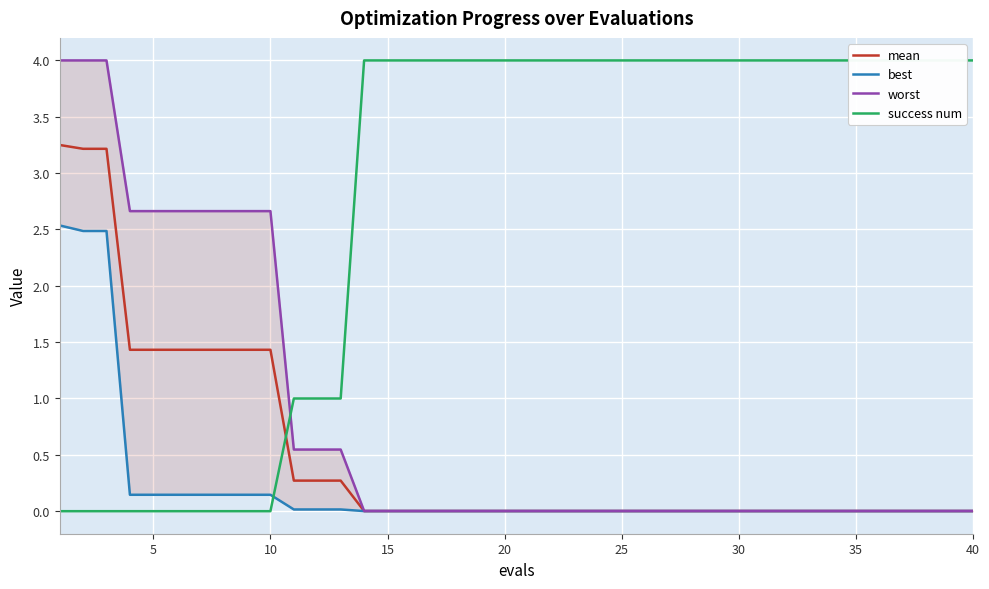

Is it true that mean equals 0.0 at 15?

True